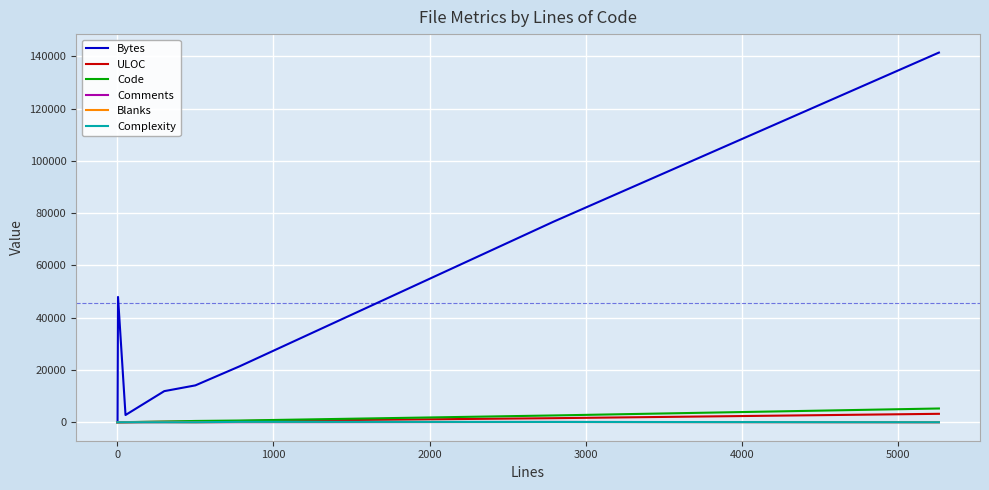

What is the greatest value displayed?

141432